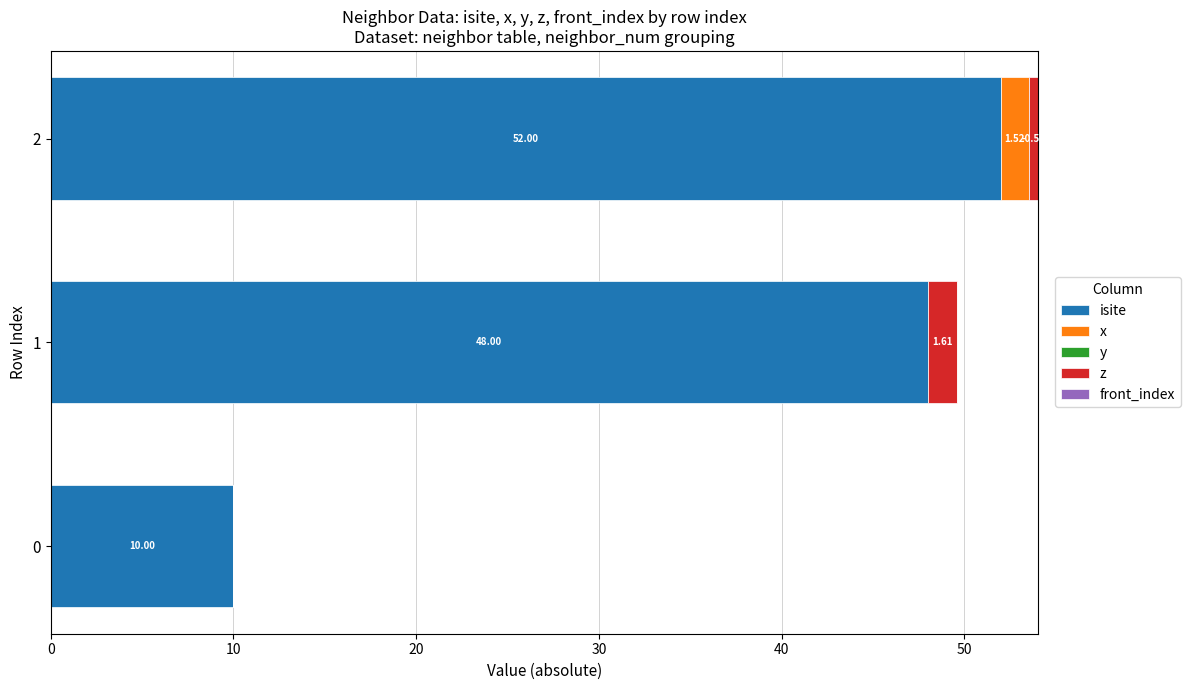

What is the sum of all isite values?

110.0